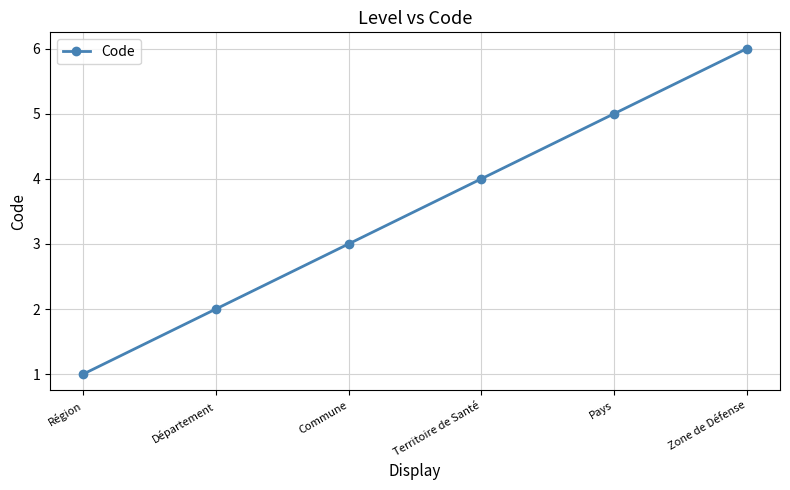

Is it true that the value at Commune is 3?

True